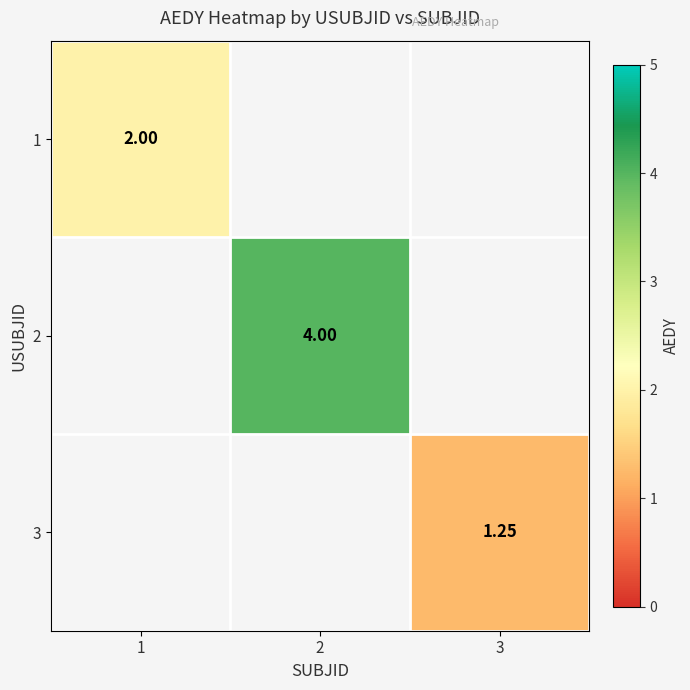

Count the number of data series in this chart.

3